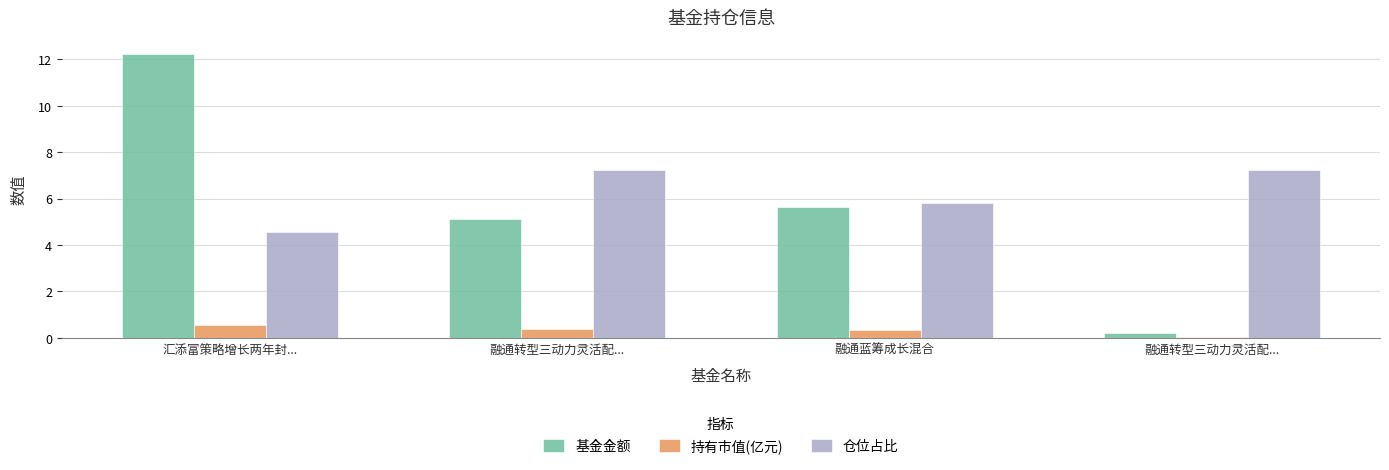

What are all the series names shown in the legend?

基金金额, 持有市值(亿元), 仓位占比